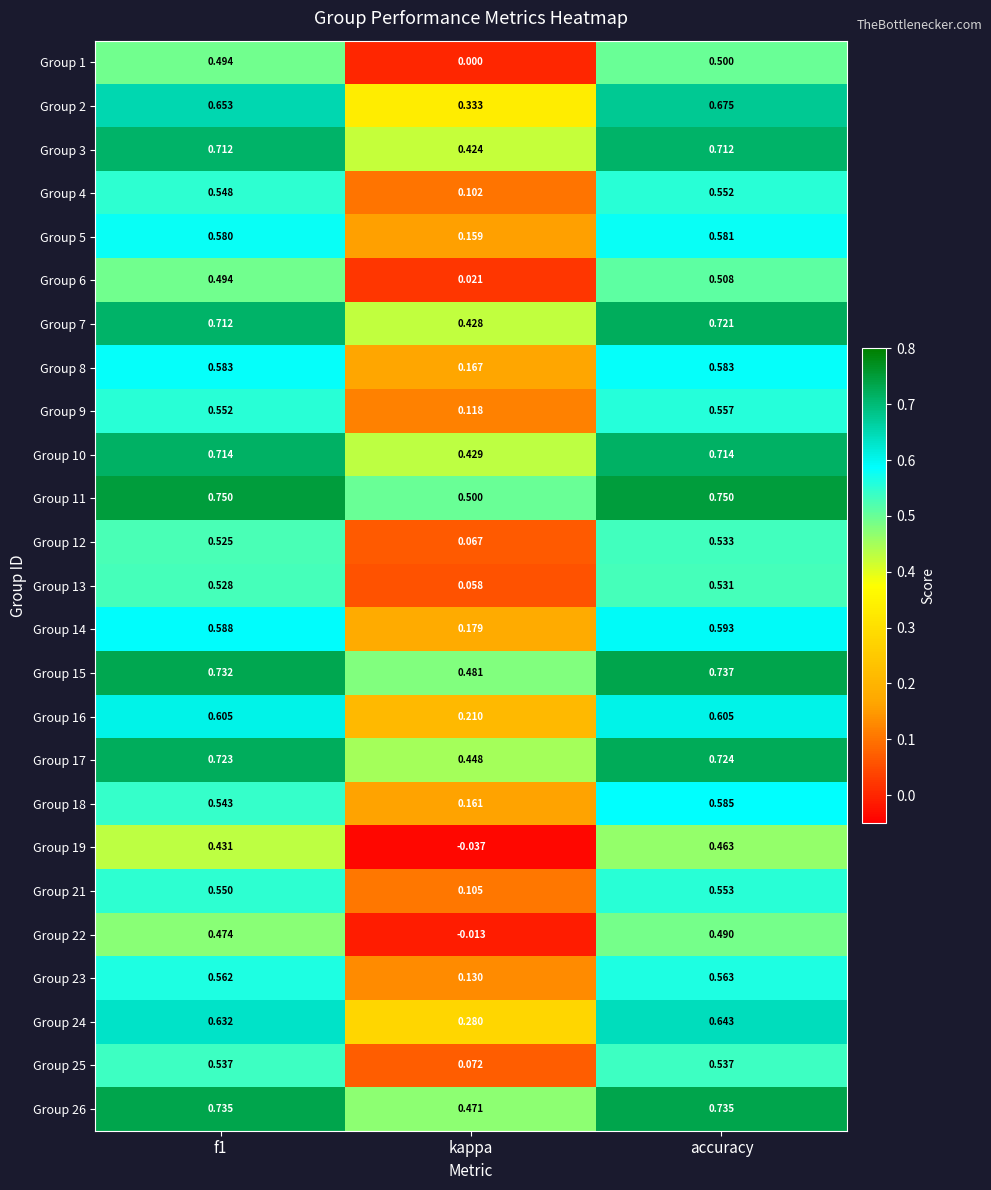

Where is Group 11 nearest to the value 0?

kappa